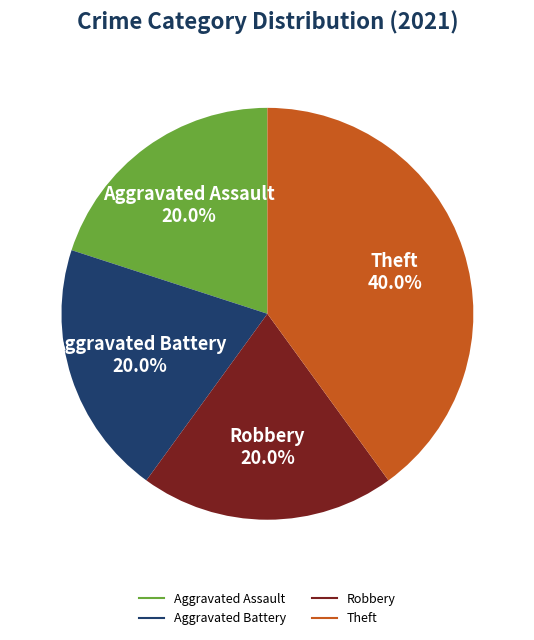

Count the number of slices in the pie.

4